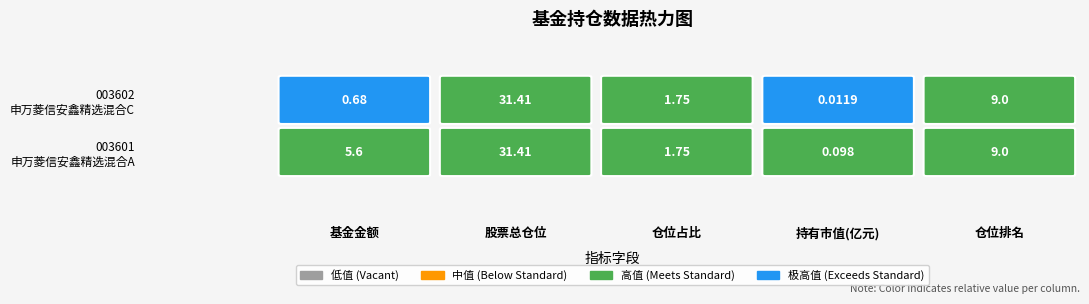

Rank the series by their average value, from highest to lowest.

003601, 003602